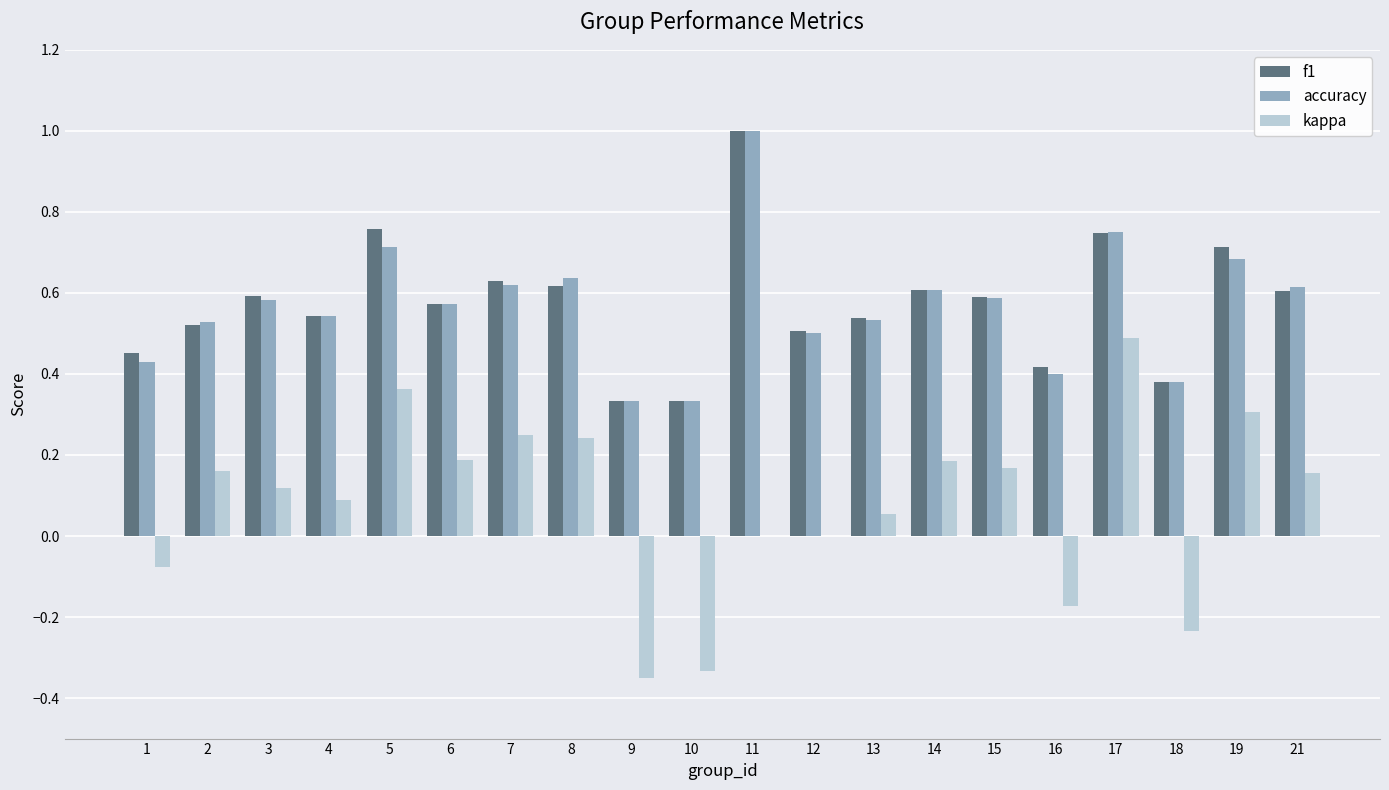

True or false: kappa has a value of 0.1 at 3.

True